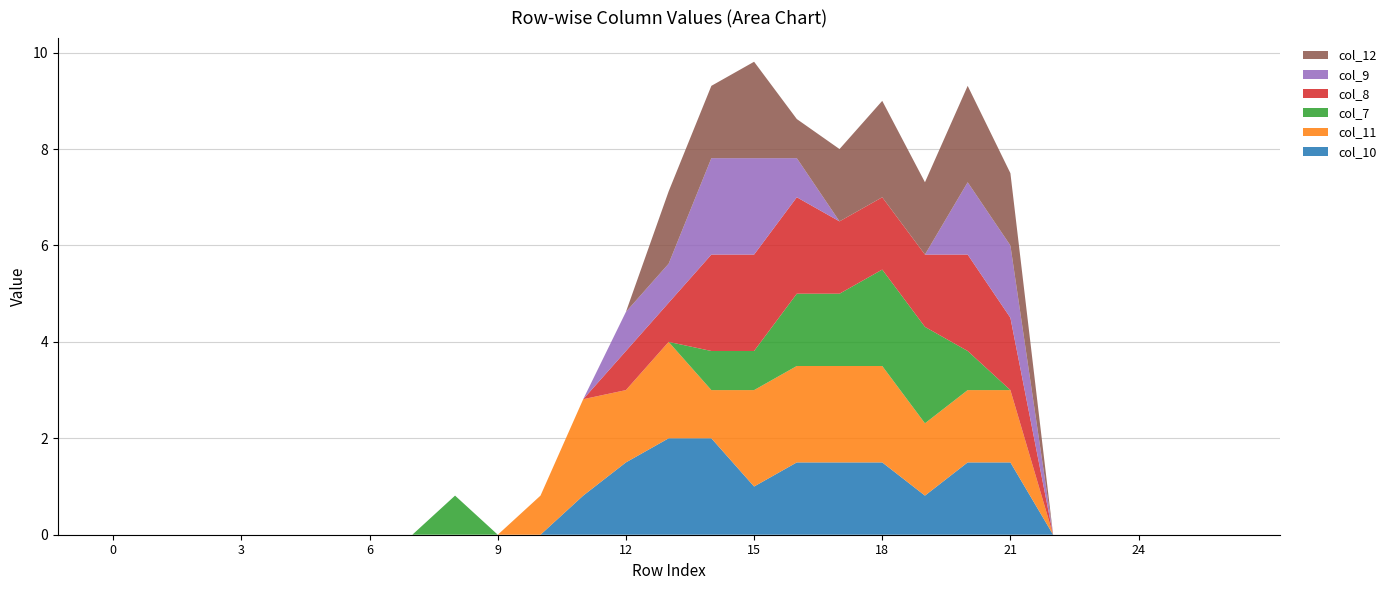

Reading right to left, extract all data points from this chart.

col_10: 26=0.0	25=0.0	24=0.0	23=0.0	22=0.0	21=1.5	20=1.5	19=0.8	18=1.5	17=1.5	16=1.5	15=1.0	14=2.0	13=2.0	12=1.5	11=0.8	10=0.0	9=0.0	8=0.0	7=0.0	6=0.0	5=0.0	4=0.0	3=0.0	2=0.0	1=0.0	0=0.0
col_11: 26=0.0	25=0.0	24=0.0	23=0.0	22=0.0	21=1.5	20=1.5	19=1.5	18=2.0	17=2.0	16=2.0	15=2.0	14=1.0	13=2.0	12=1.5	11=2.0	10=0.8	9=0.0	8=0.0	7=0.0	6=0.0	5=0.0	4=0.0	3=0.0	2=0.0	1=0.0	0=0.0
col_7: 26=0.0	25=0.0	24=0.0	23=0.0	22=0.0	21=0.0	20=0.8	19=2.0	18=2.0	17=1.5	16=1.5	15=0.8	14=0.8	13=0.0	12=0.0	11=0.0	10=0.0	9=0.0	8=0.8	7=0.0	6=0.0	5=0.0	4=0.0	3=0.0	2=0.0	1=0.0	0=0.0
col_8: 26=0.0	25=0.0	24=0.0	23=0.0	22=0.0	21=1.5	20=2.0	19=1.5	18=1.5	17=1.5	16=2.0	15=2.0	14=2.0	13=0.8	12=0.8	11=0.0	10=0.0	9=0.0	8=0.0	7=0.0	6=0.0	5=0.0	4=0.0	3=0.0	2=0.0	1=0.0	0=0.0
col_9: 26=0.0	25=0.0	24=0.0	23=0.0	22=0.0	21=1.5	20=1.5	19=0.0	18=0.0	17=0.0	16=0.8	15=2.0	14=2.0	13=0.8	12=0.8	11=0.0	10=0.0	9=0.0	8=0.0	7=0.0	6=0.0	5=0.0	4=0.0	3=0.0	2=0.0	1=0.0	0=0.0
col_12: 26=0.0	25=0.0	24=0.0	23=0.0	22=0.0	21=1.5	20=2.0	19=1.5	18=2.0	17=1.5	16=0.8	15=2.0	14=1.5	13=1.5	12=0.0	11=0.0	10=0.0	9=0.0	8=0.0	7=0.0	6=0.0	5=0.0	4=0.0	3=0.0	2=0.0	1=0.0	0=0.0